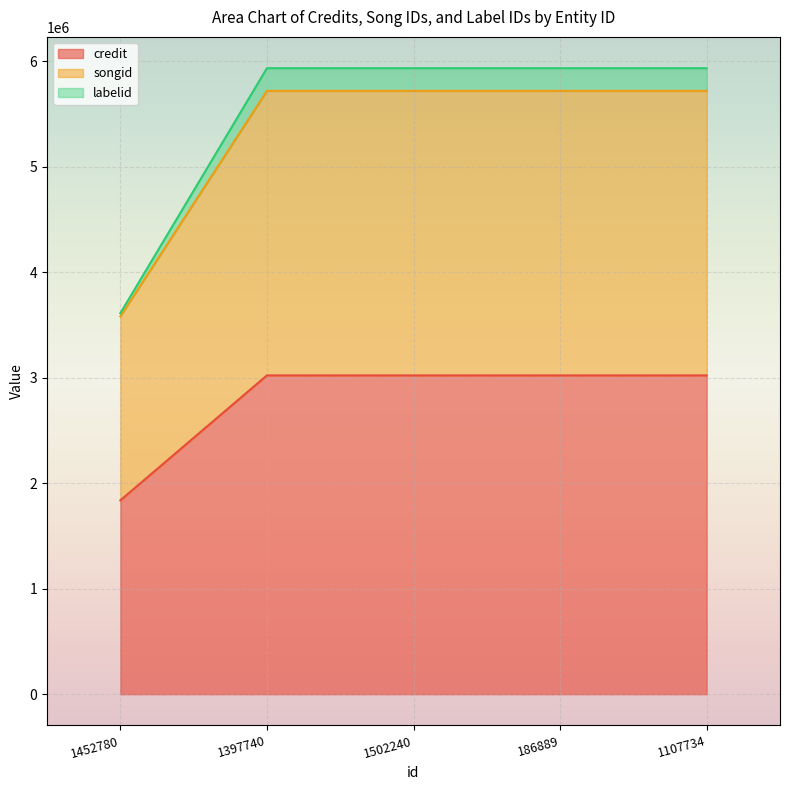

How many lines are shown in the chart?

3